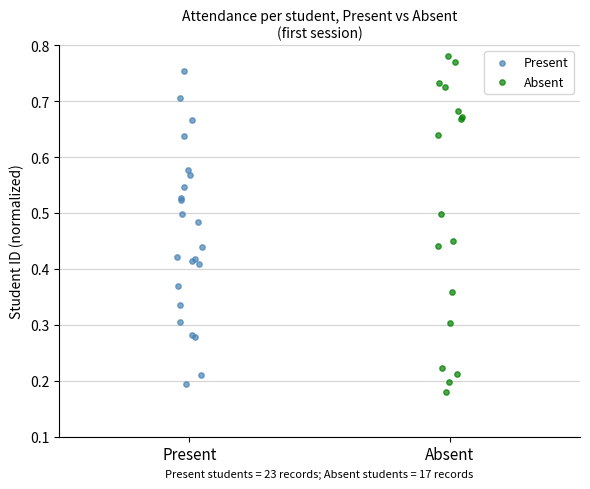

Which series has the largest Y range (max minus min)?

Absent